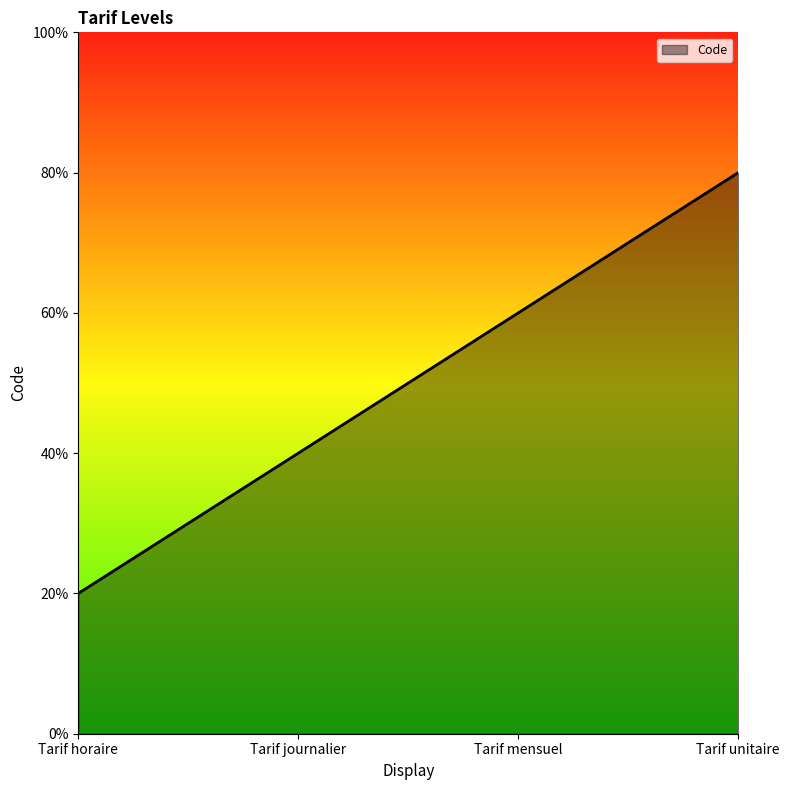

Which has a higher value, Tarif journalier or Tarif mensuel?

Tarif mensuel